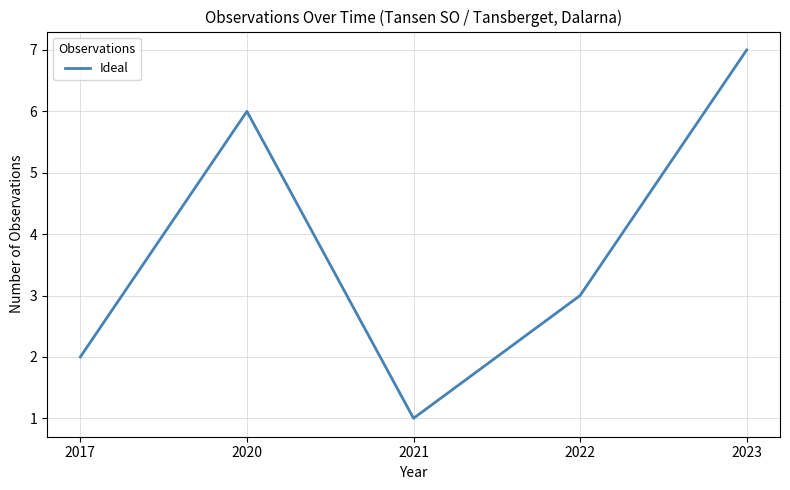

How many series are shown in this chart?

1